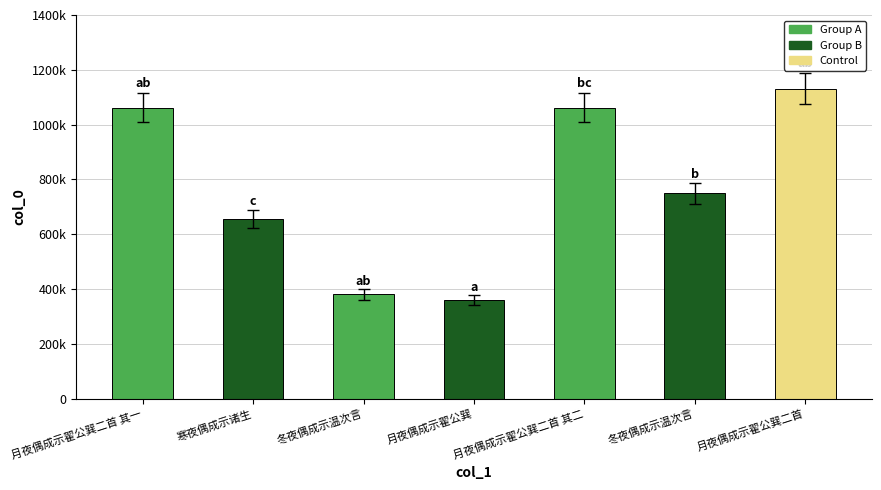

What is the difference between the second highest and second lowest values?

681228